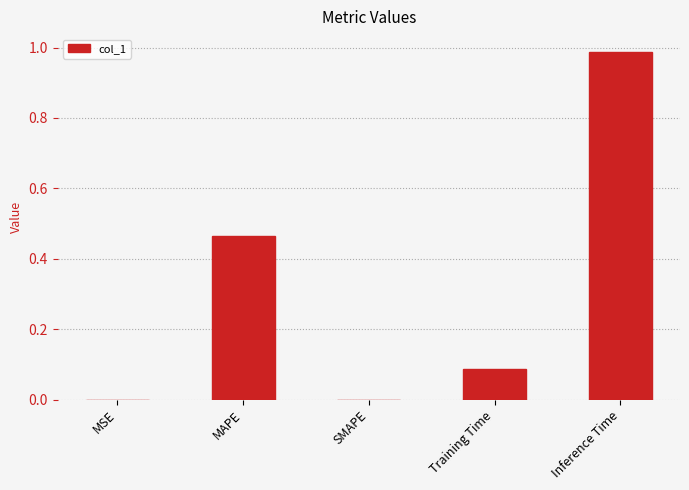

What is the sum of all values?

1.5